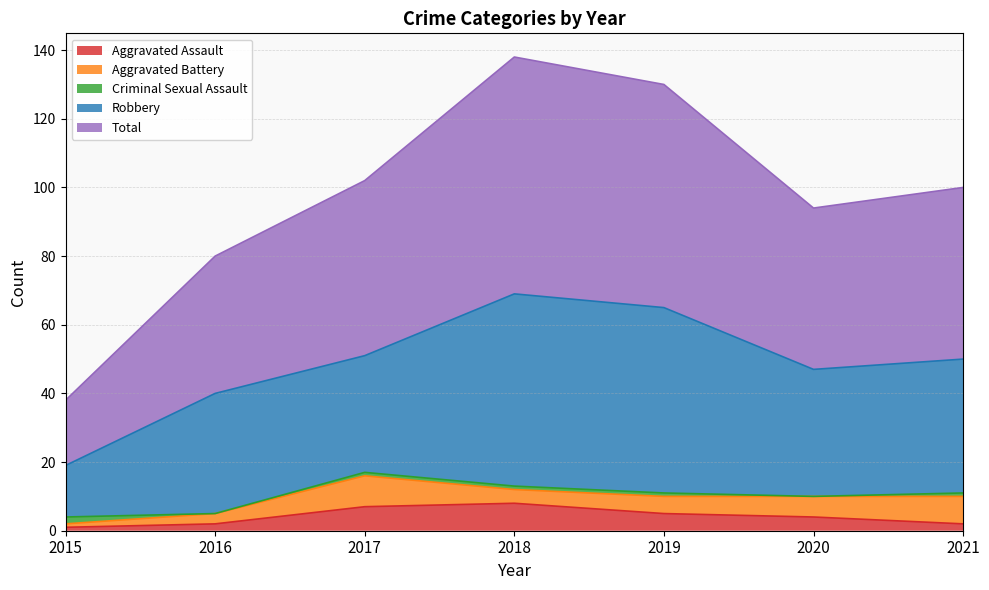

Between which two adjacent categories do Criminal Sexual Assault and Aggravated Battery first intersect?

2015 and 2016